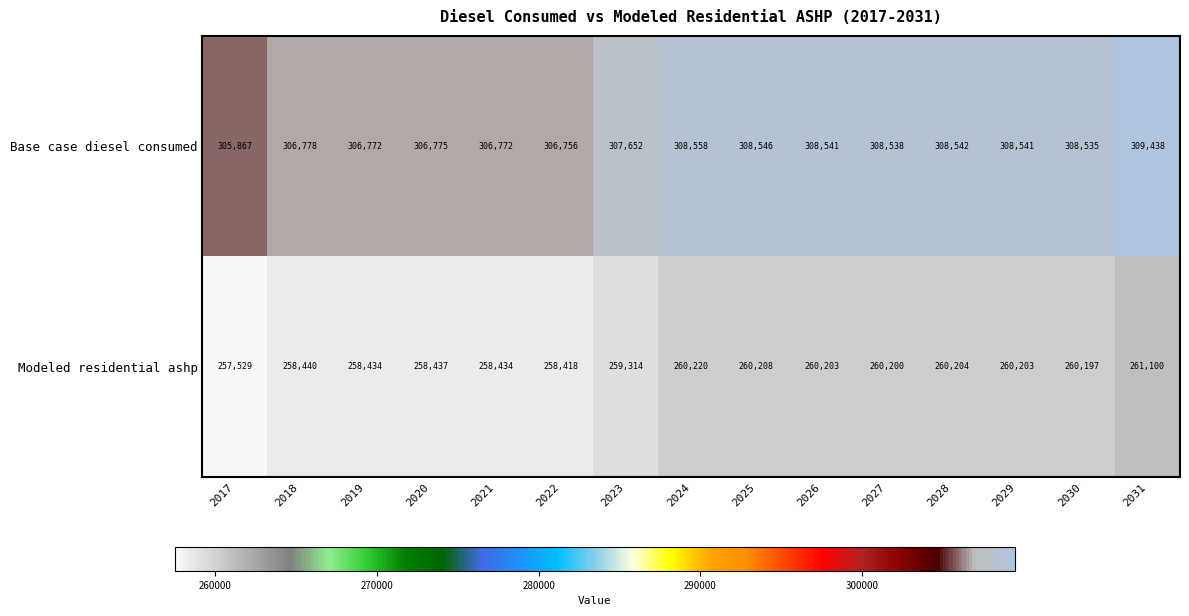

What is the minimum value for Base case diesel consumed?

305867